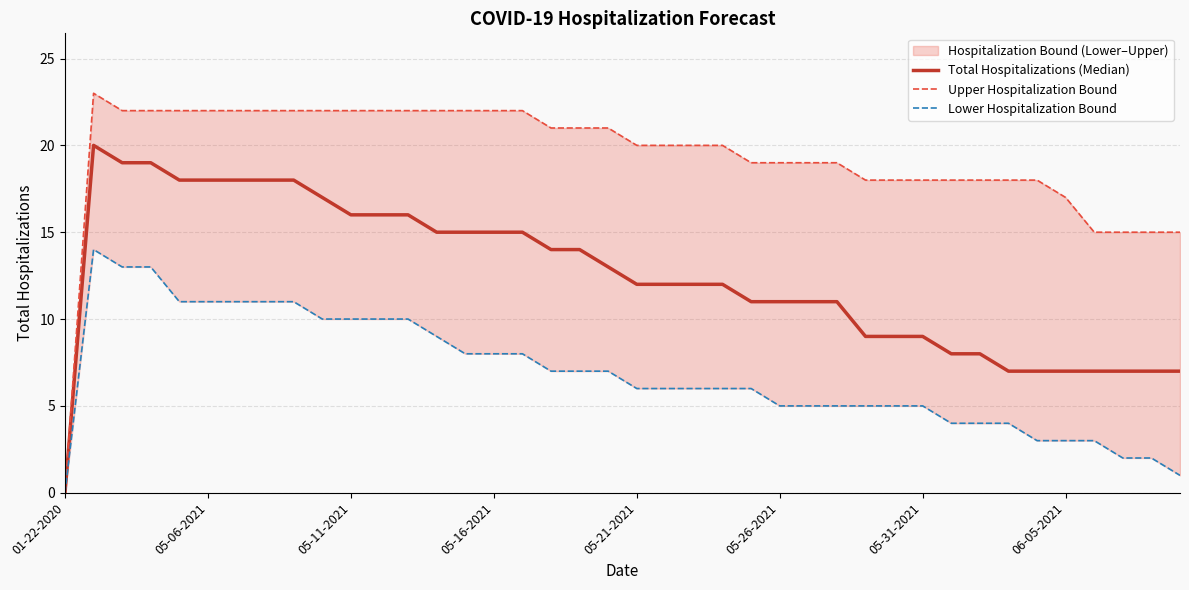

What is the total value across all series at 32?

30